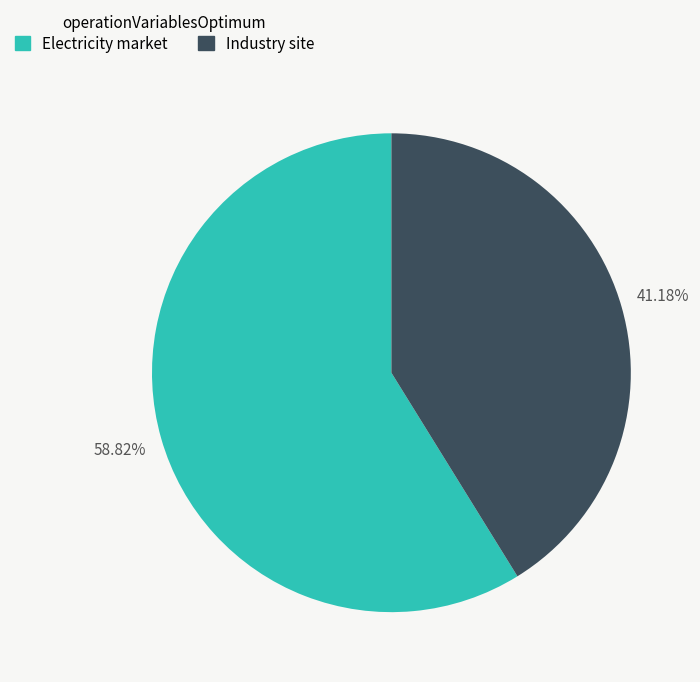

To the nearest percent, what portion does Electricity market represent?

59%